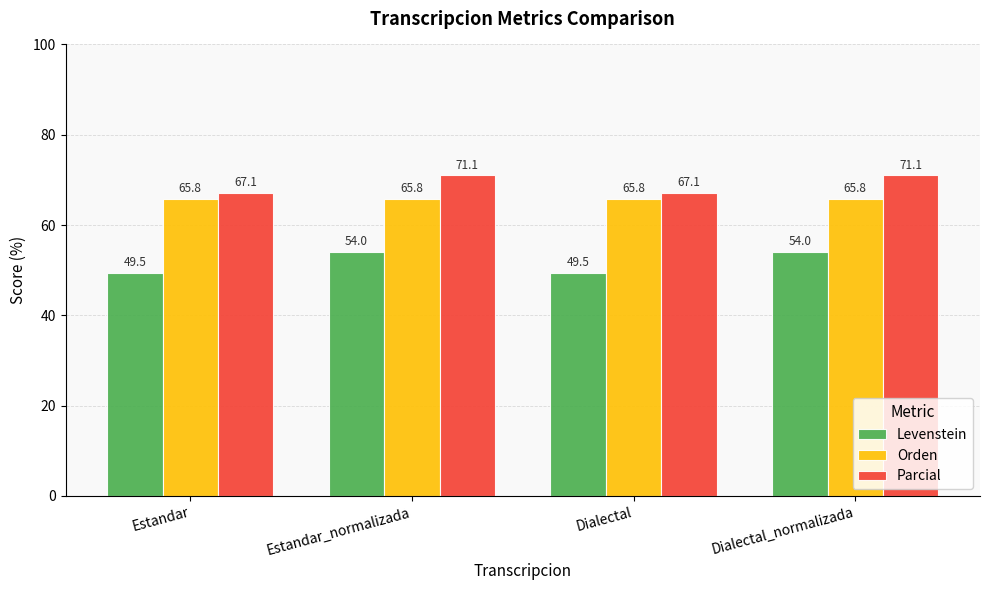

What is the label of the 2nd bar from the right?

Dialectal